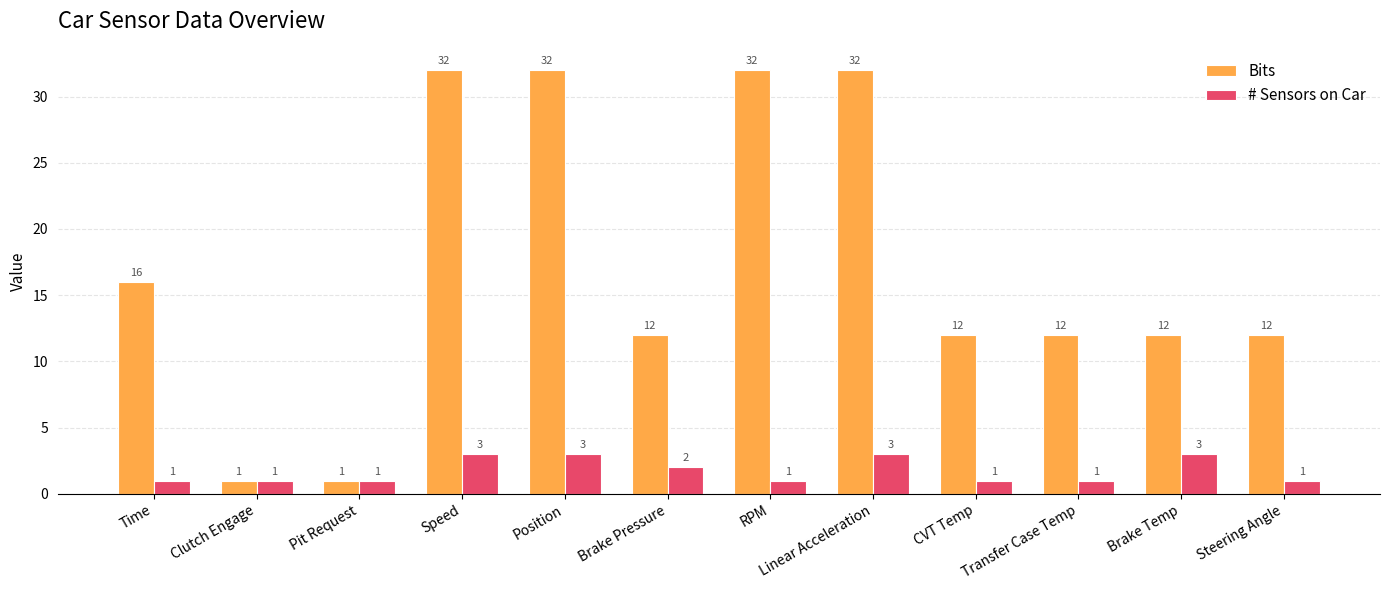

Reading right to left, transcribe all the data shown in this chart.

Bits: Steering Angle=12	Brake Temp=12	Transfer Case Temp=12	CVT Temp=12	Linear Acceleration=32	RPM=32	Brake Pressure=12	Position=32	Speed=32	Pit Request=1	Clutch Engage=1	Time=16
# Sensors on Car: Steering Angle=1	Brake Temp=3	Transfer Case Temp=1	CVT Temp=1	Linear Acceleration=3	RPM=1	Brake Pressure=2	Position=3	Speed=3	Pit Request=1	Clutch Engage=1	Time=1